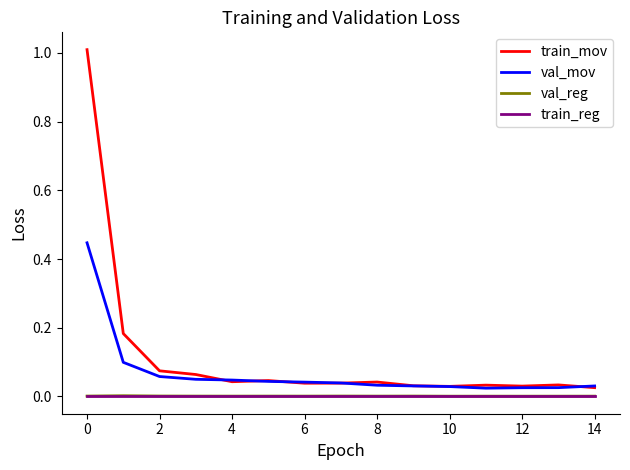

What are all the series names shown in the legend?

train_mov, val_mov, val_reg, train_reg